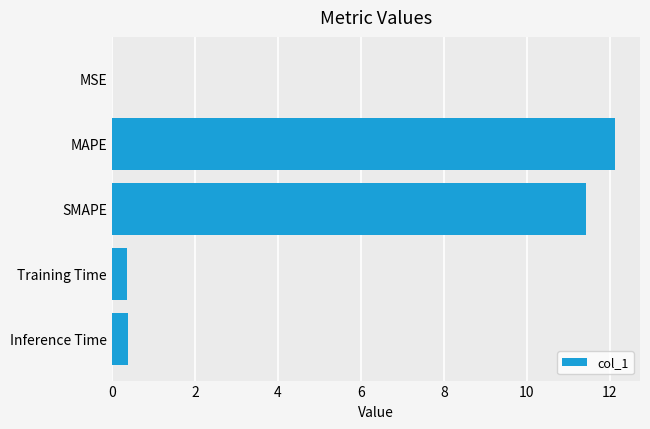

The value at MAPE is 7.3. True or false?

False